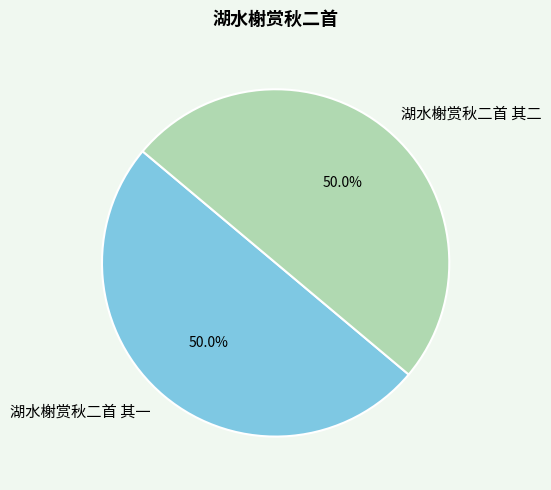

The 湖水榭赏秋二首 其二 slice represents 50% of the pie. True or false?

True